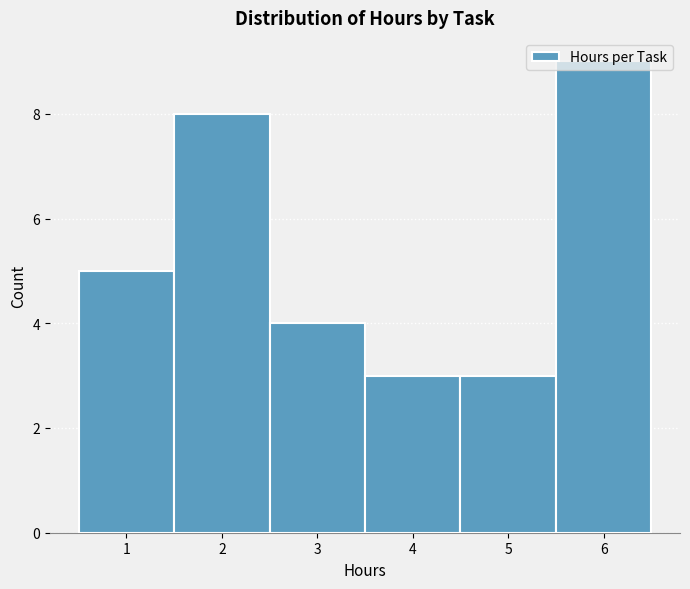

How tall is the bar that spans 2.5 to 3.5 on the x-axis? The values are not printed on the chart, so give them approximately, as read against the axis.

4